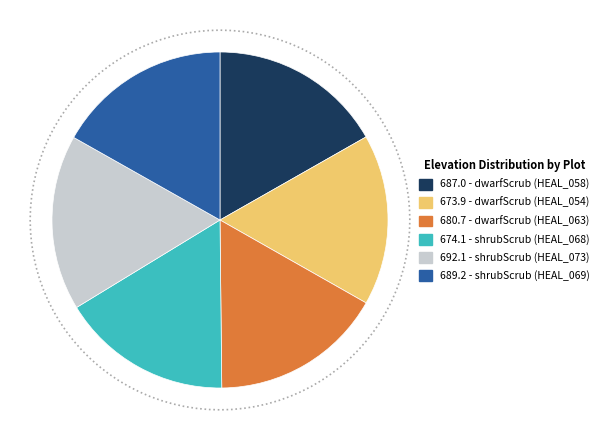

The dwarfScrub (HEAL_063) slice represents 17% of the pie. True or false?

True